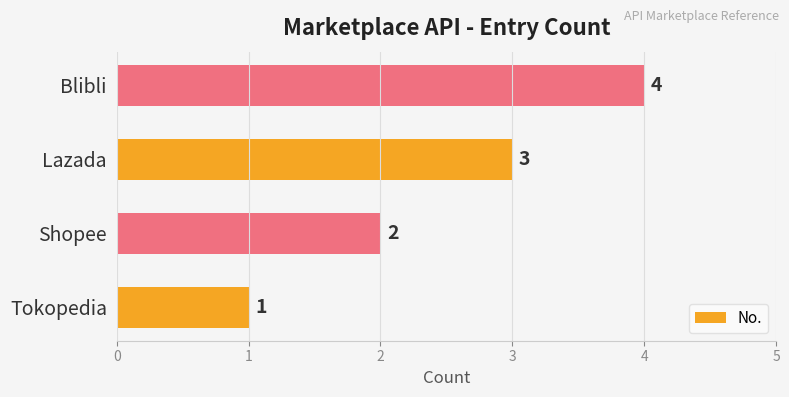

Is it true that the value at Blibli is 1?

False